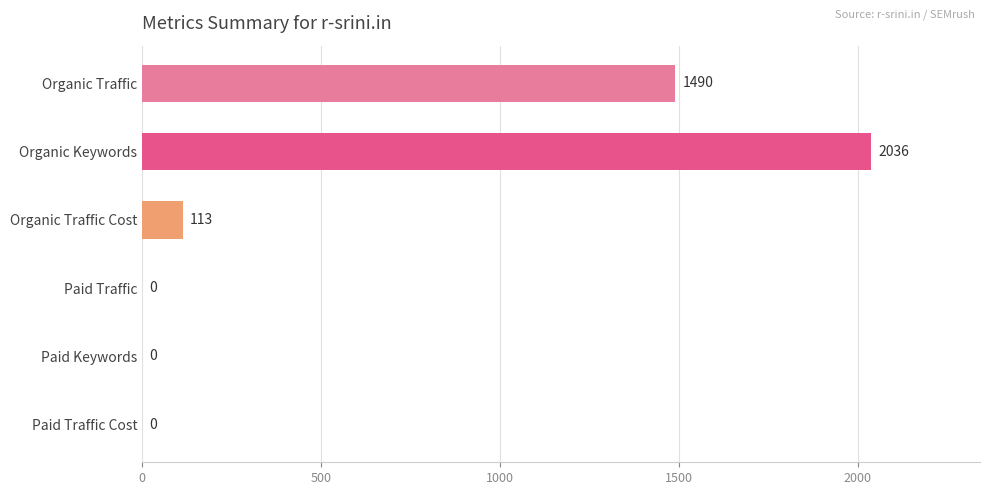

The chart shows a value of 0 at Paid Traffic Cost. True or false?

True